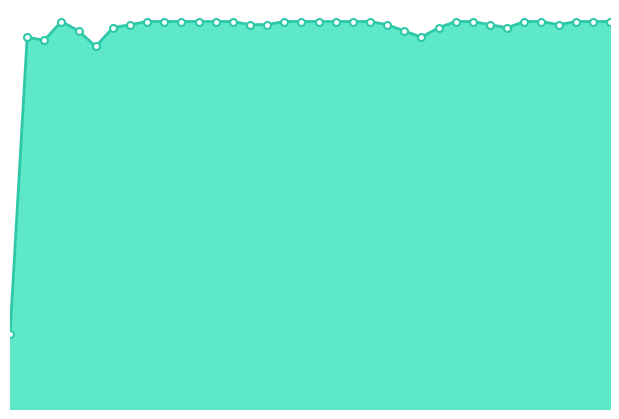

What is the sum of the values at 34 and 0?

0.8